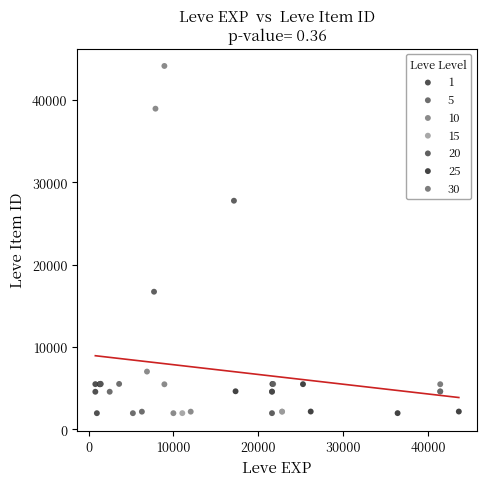

What are all the series names shown in the legend?

1, 5, 10, 15, 20, 25, 30